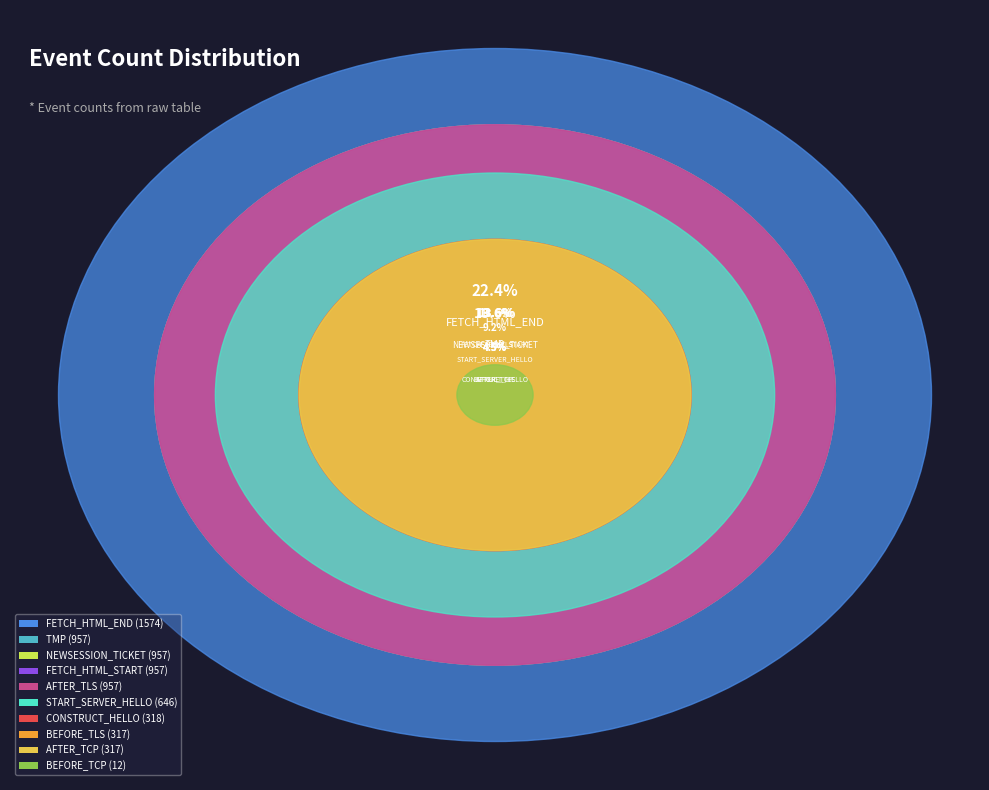

Is the sum of SEED_LT_CLIENT_CONSTRUCT_CLIENT_HELLO and SEED_LT_CLIENT_AFTER_TLS_CONNECT greater than half?

No